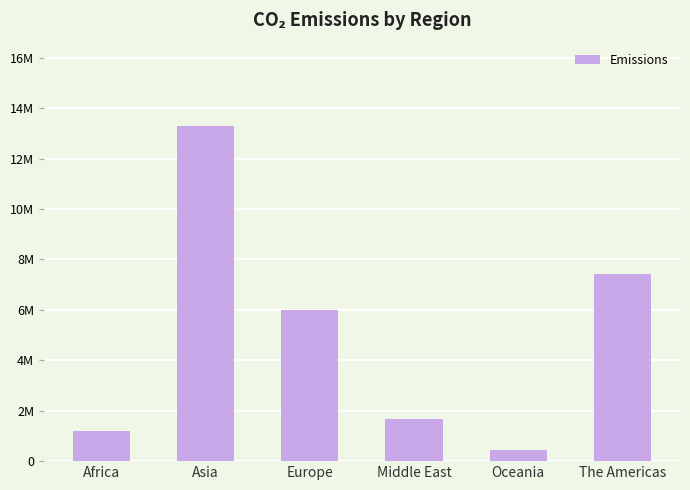

Reading right to left, transcribe all the data shown in this chart.

7416794	436211	1684555	5993658	13283419	1193782